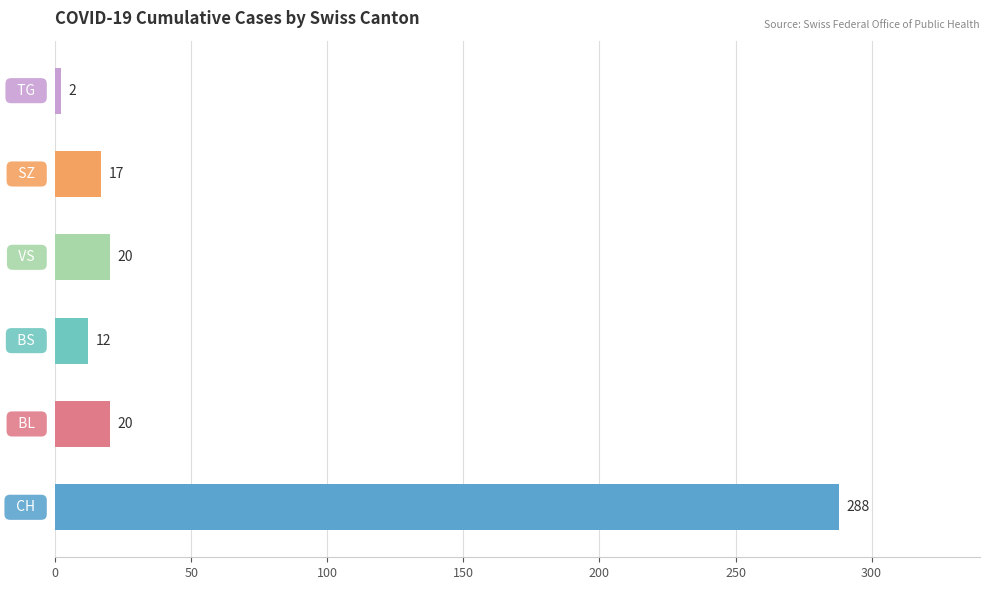

What is the difference between the second highest and minimum values?

18